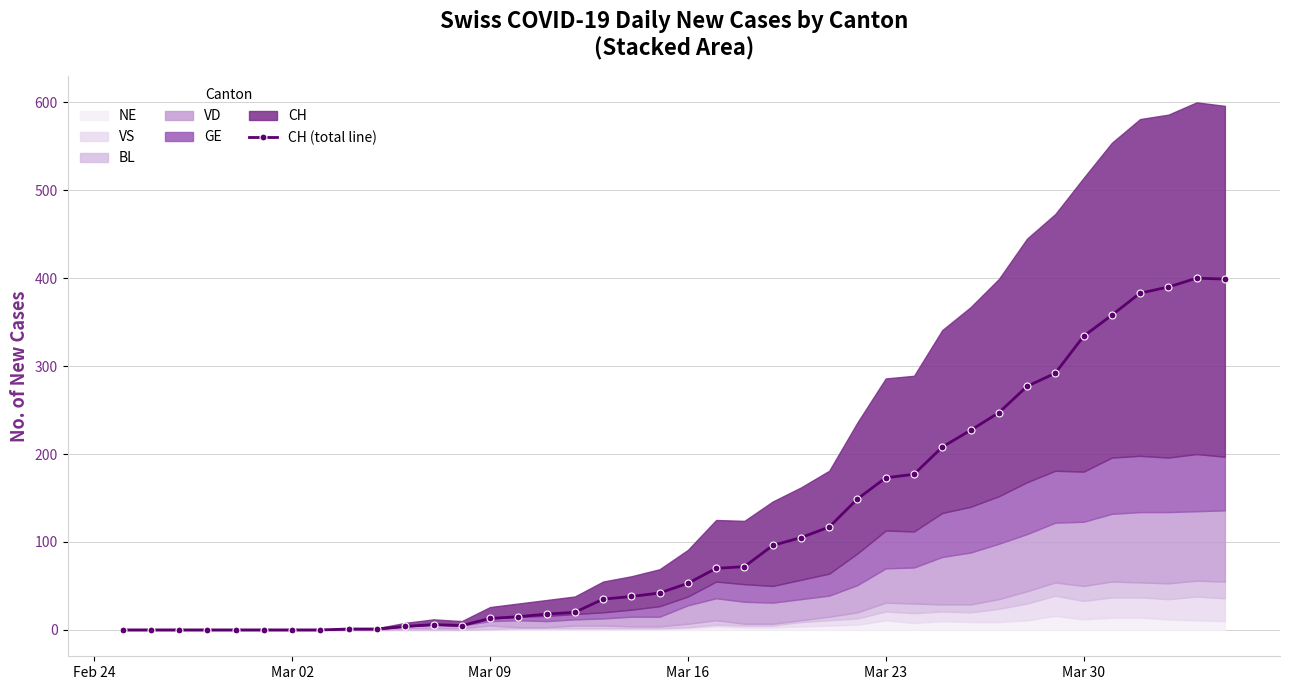

True or false: CH (total line) has a value of 298 at Mar 23.

False